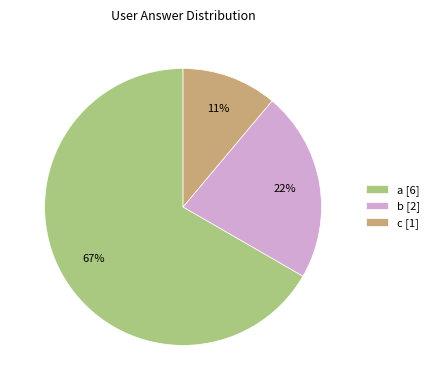

Which slice is the smallest?

c